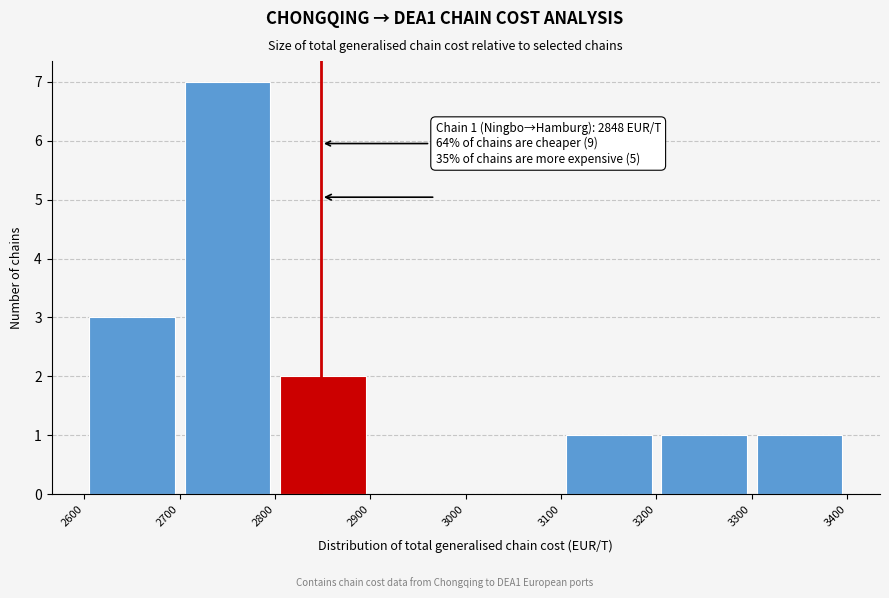

Which range on the x-axis has the tallest bar?

2700 to 2800